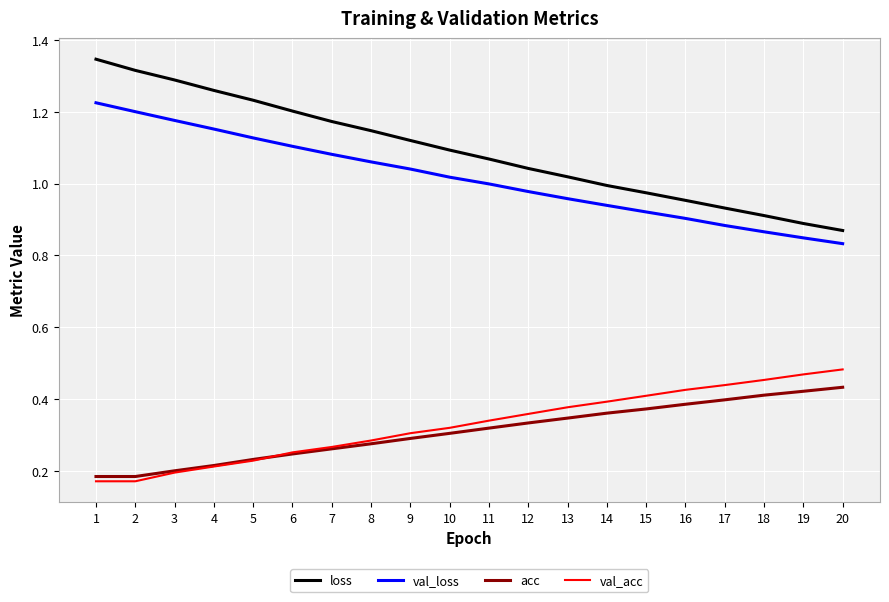

Is the value of acc at 14 greater than the value of val_acc at 19?

No